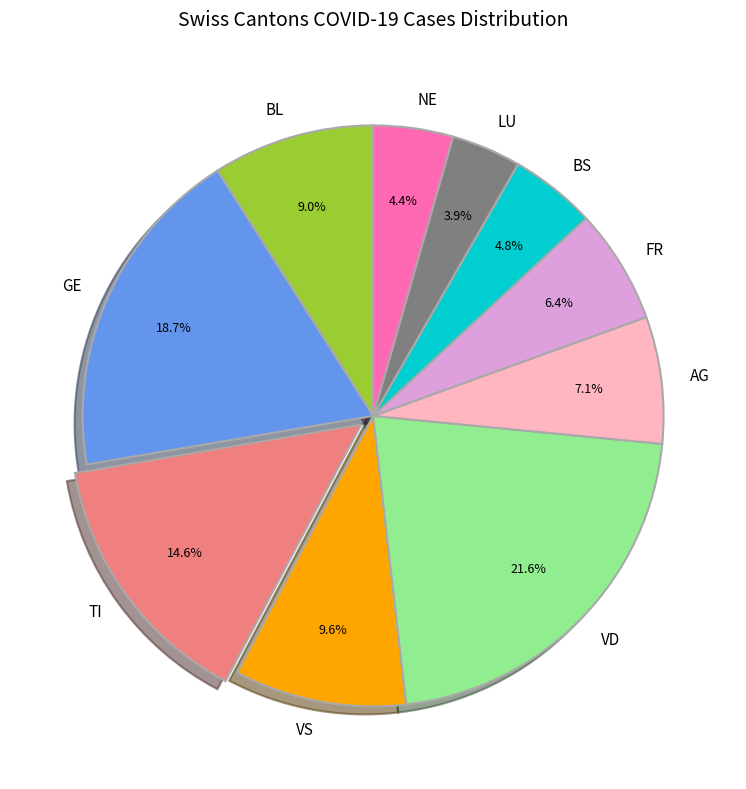

What is the smallest slice in the pie chart?

LU